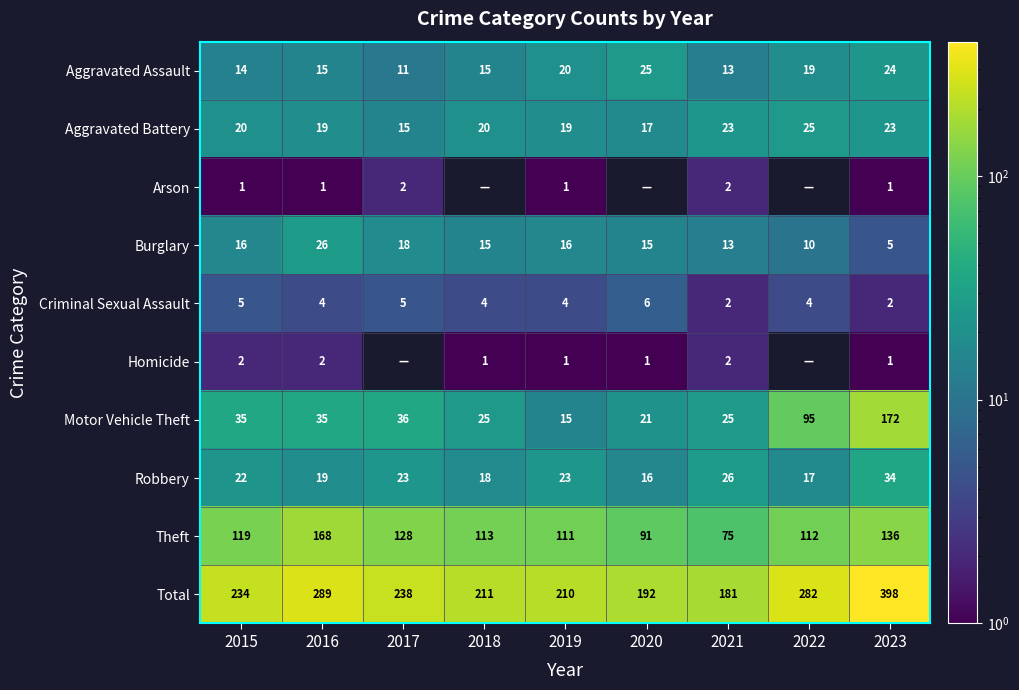

Is the value of Criminal Sexual Assault at 2015 greater than the value of Theft at 2021?

No